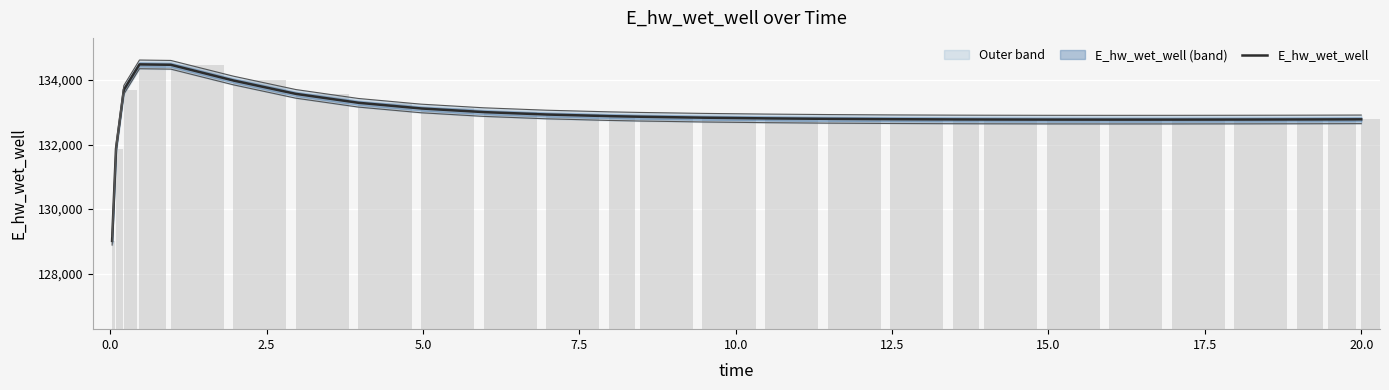

What is the minimum value shown in the chart?

129015.7